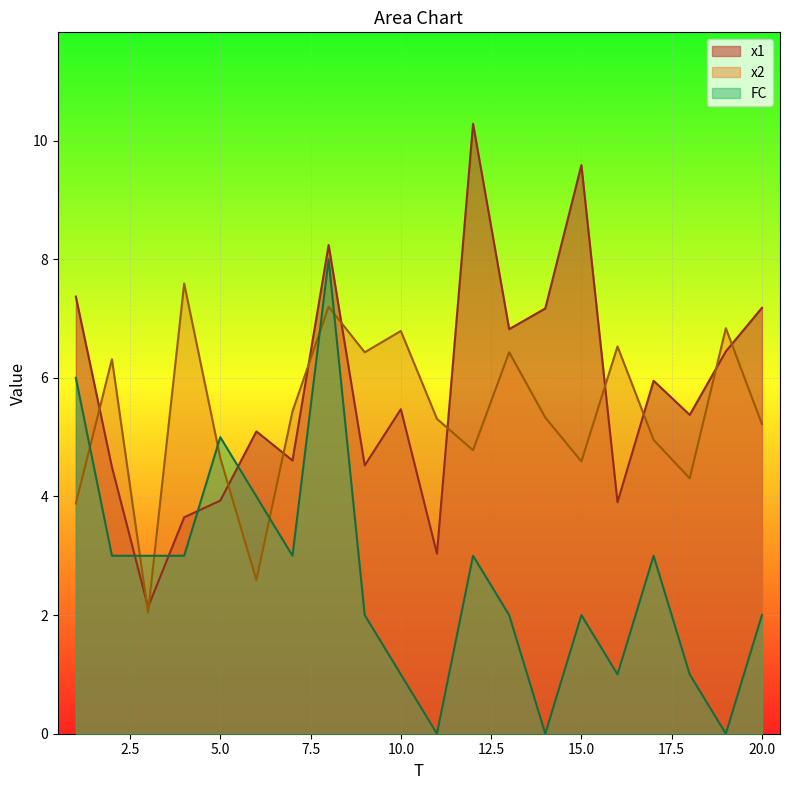

Count the number of categories in the chart.

20